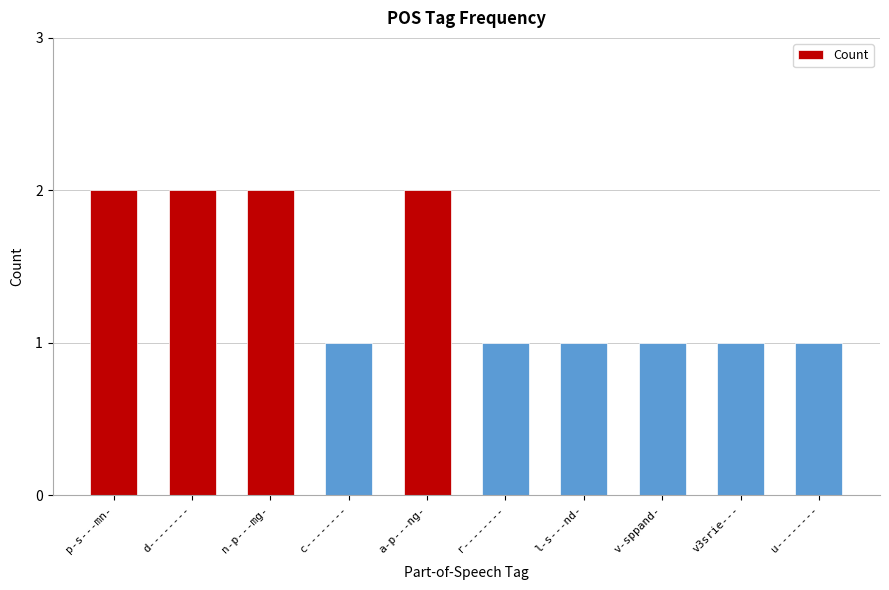

What is the label of the 9th bar from the left?

v3srie---